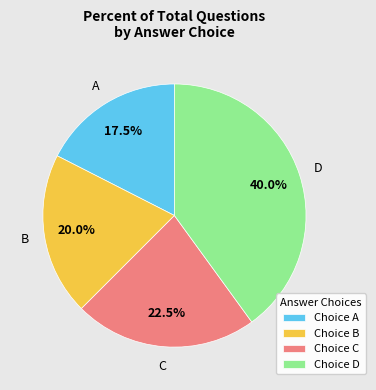

Is there a majority slice in this chart?

No